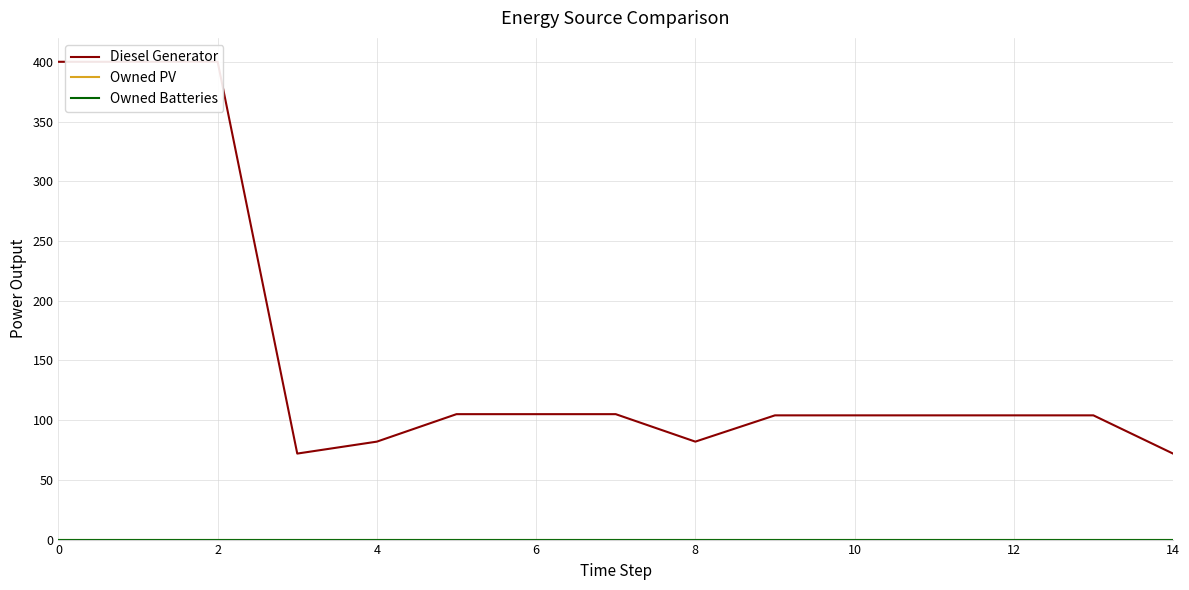

Which series has the widest spread of values?

Diesel Generator